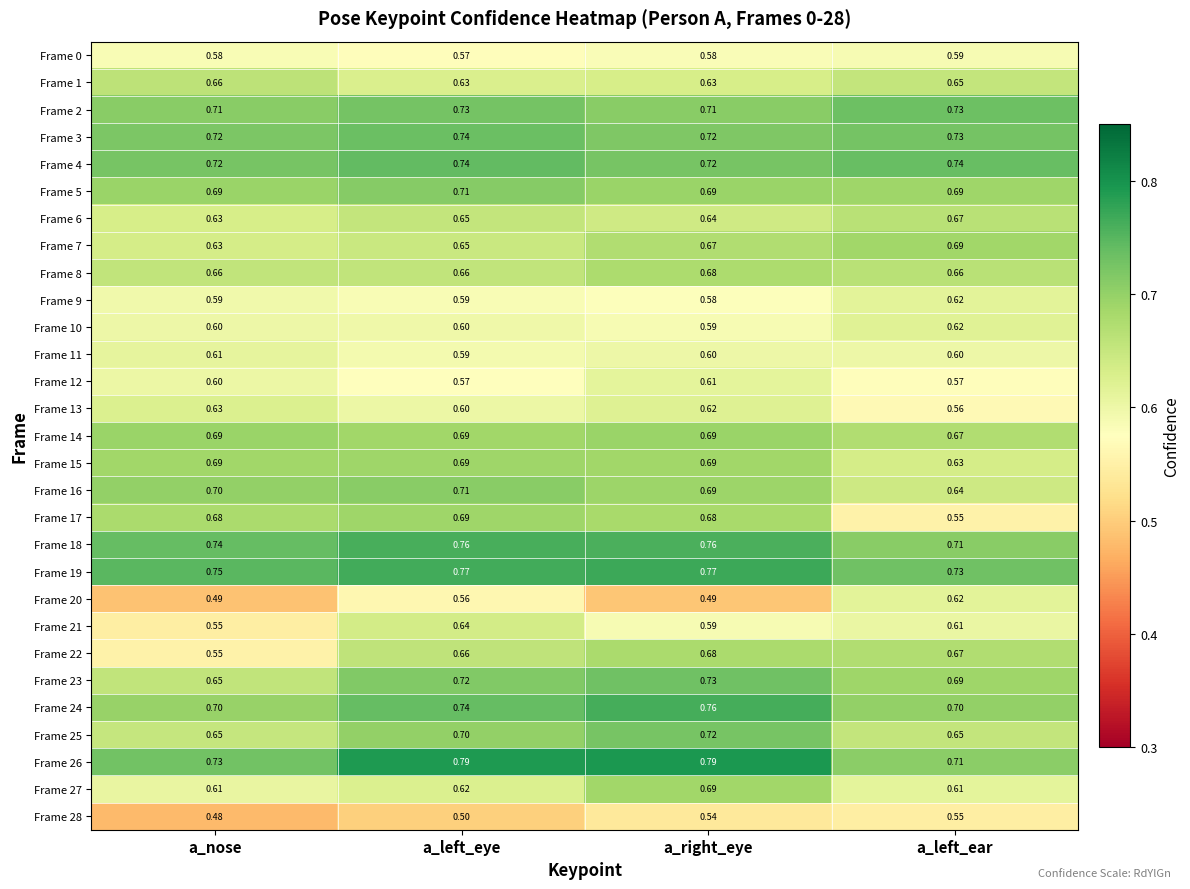

Is the value of Frame 17 at a_left_ear greater than the value of Frame 9 at a_right_eye?

No